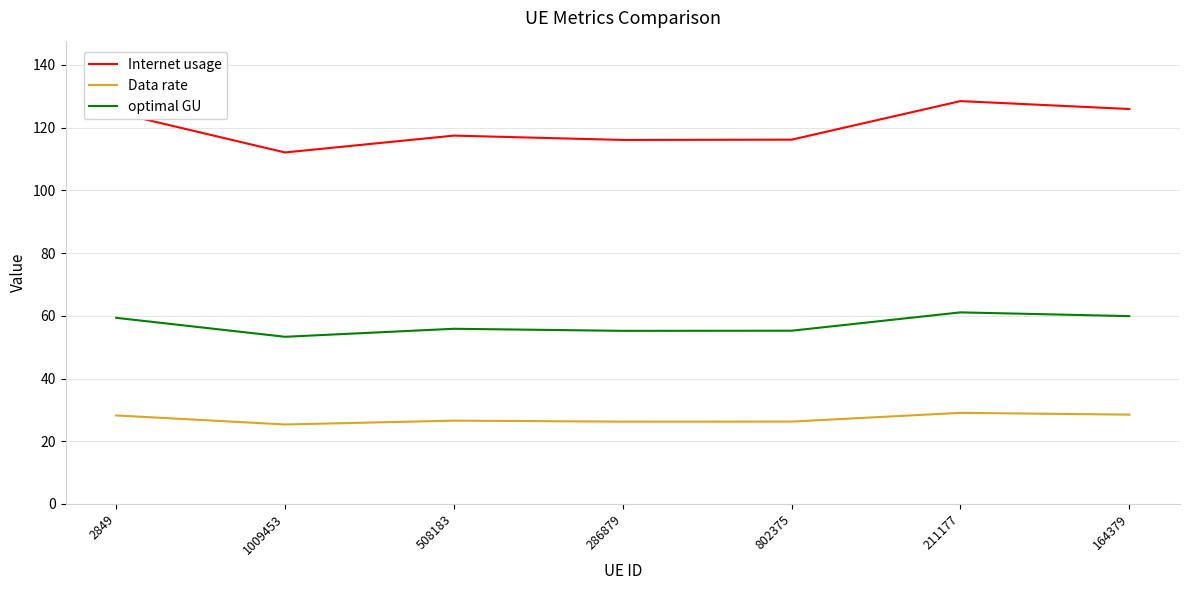

At 508183, list the series in order from largest to smallest.

Internet usage, optimal GU, Data rate